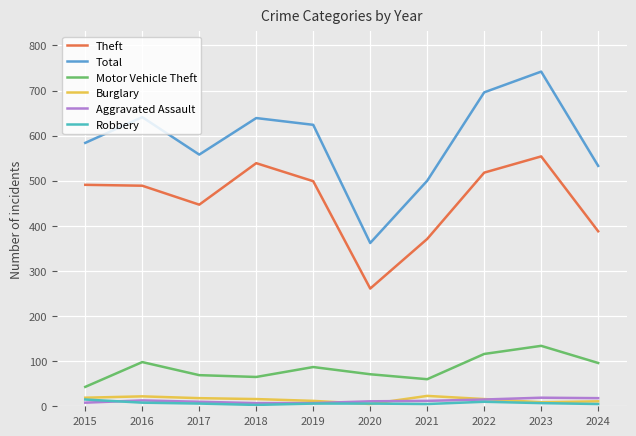

At which category does Motor Vehicle Theft reach its first local peak?

2016